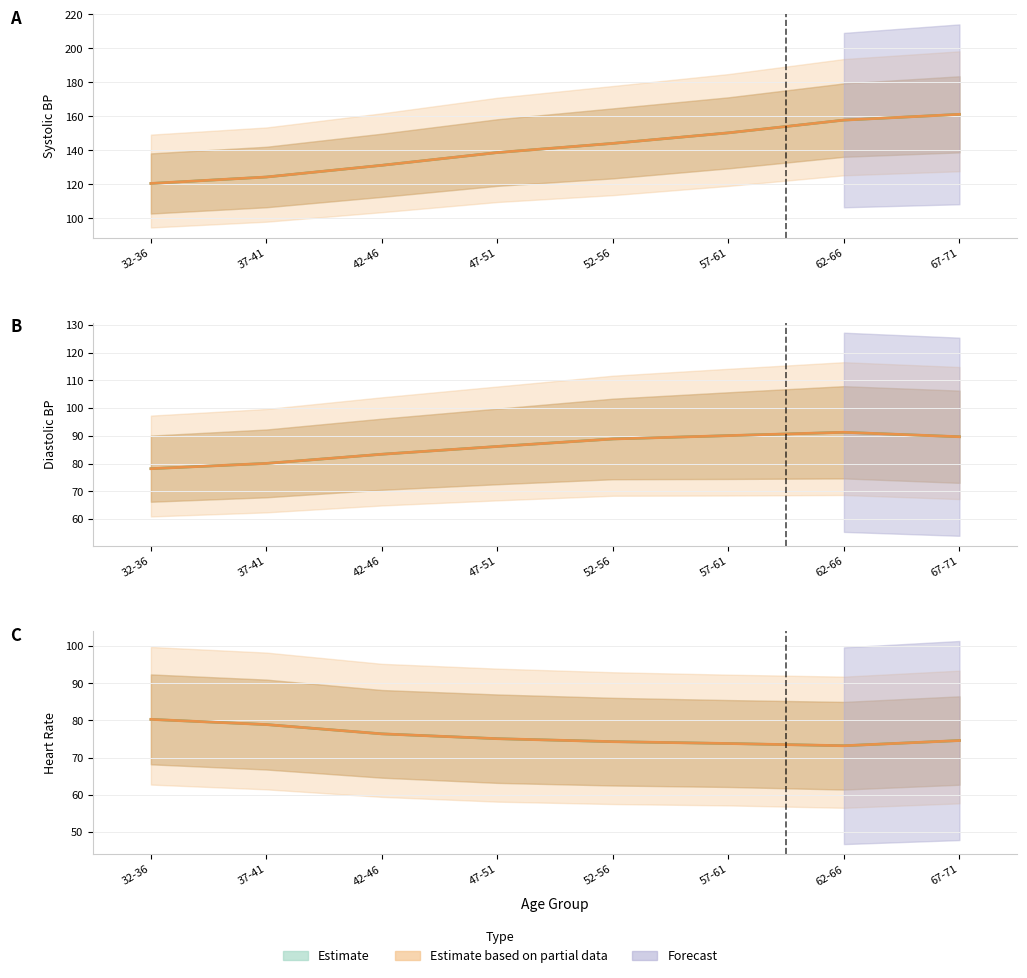

True or false: sysBP and sysBP_upper intersect in this chart.

False